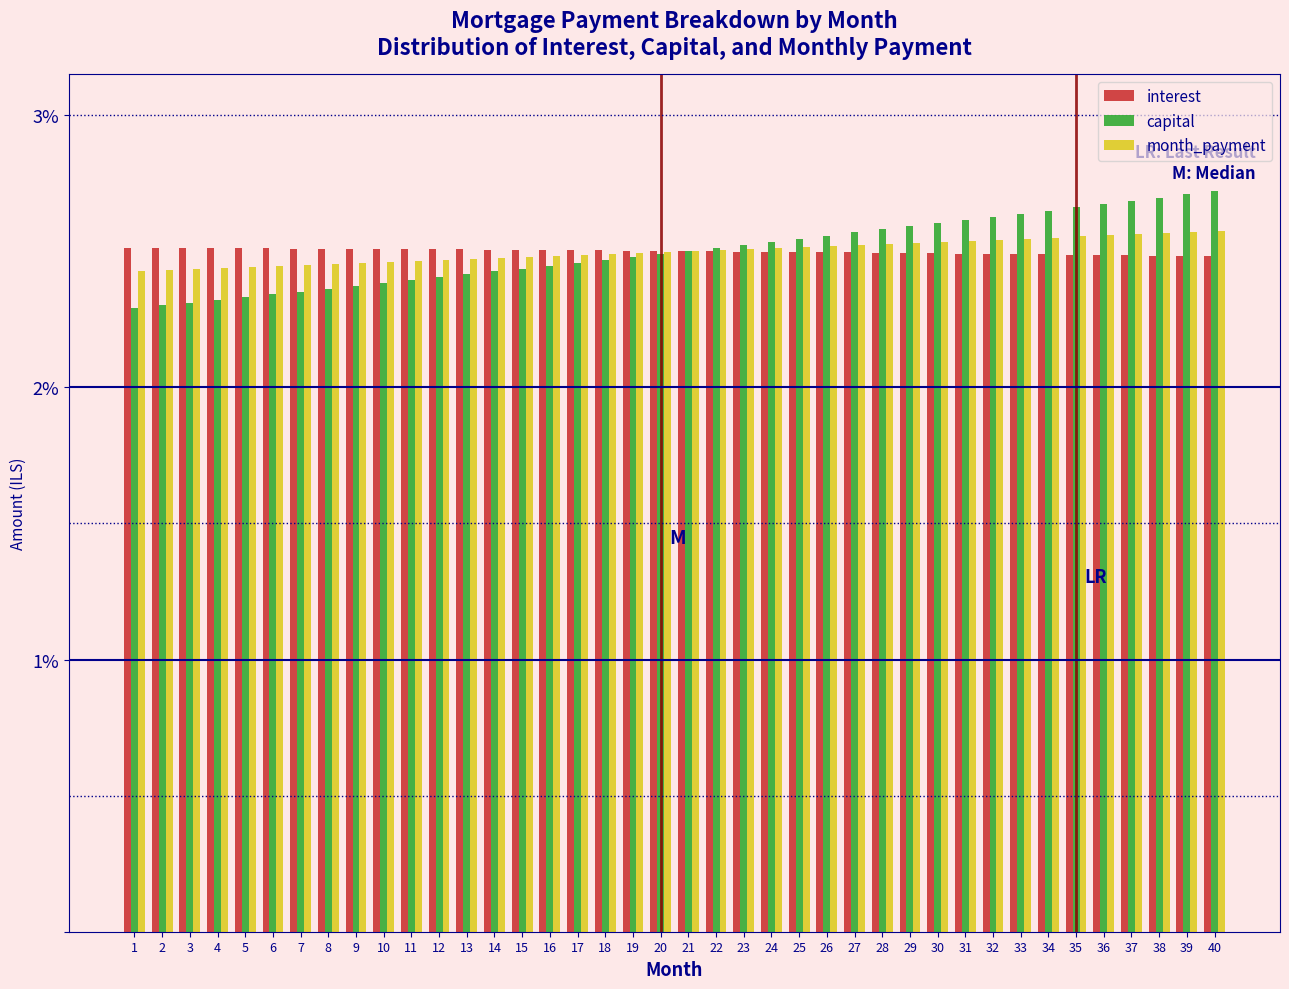

The value of interest at 12 is 1.2. True or false?

False